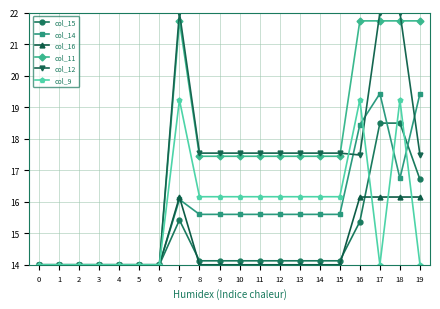

Is it true that col_12 equals 28.8 at 18?

False